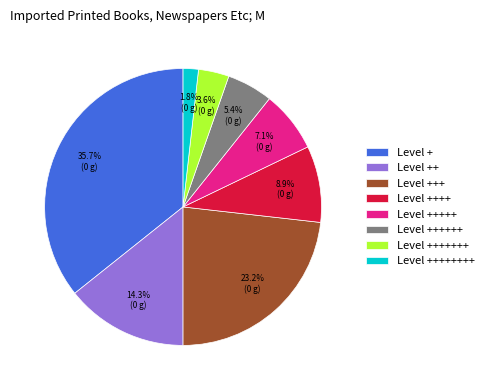

To the nearest percent, what is the average slice percentage?

12%